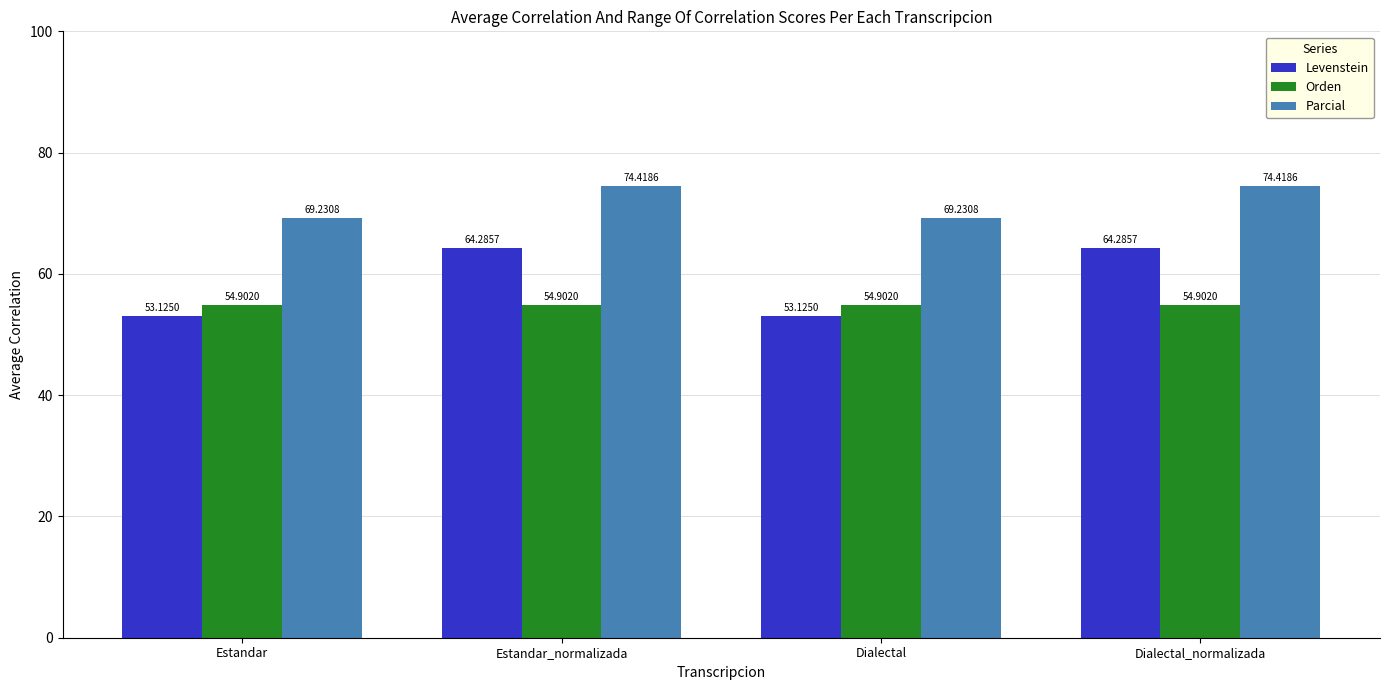

Rank the series by their maximum value, from lowest to highest.

Orden, Levenstein, Parcial